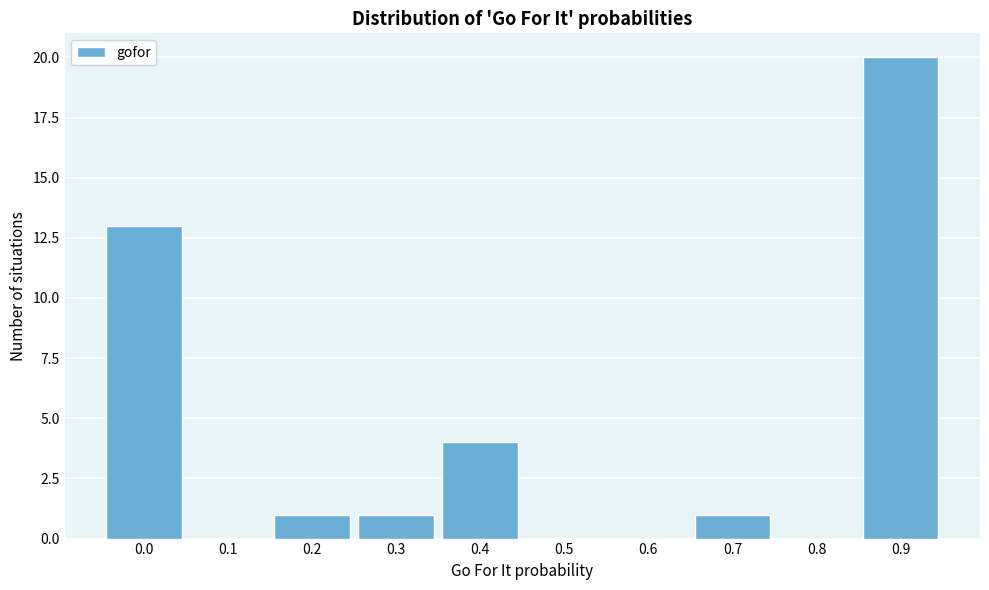

Reading left to right, extract all data points from this chart.

0.0=13	0.1=0	0.2=1	0.3=1	0.4=4	0.5=0	0.6=0	0.7=1	0.8=0	0.9=20